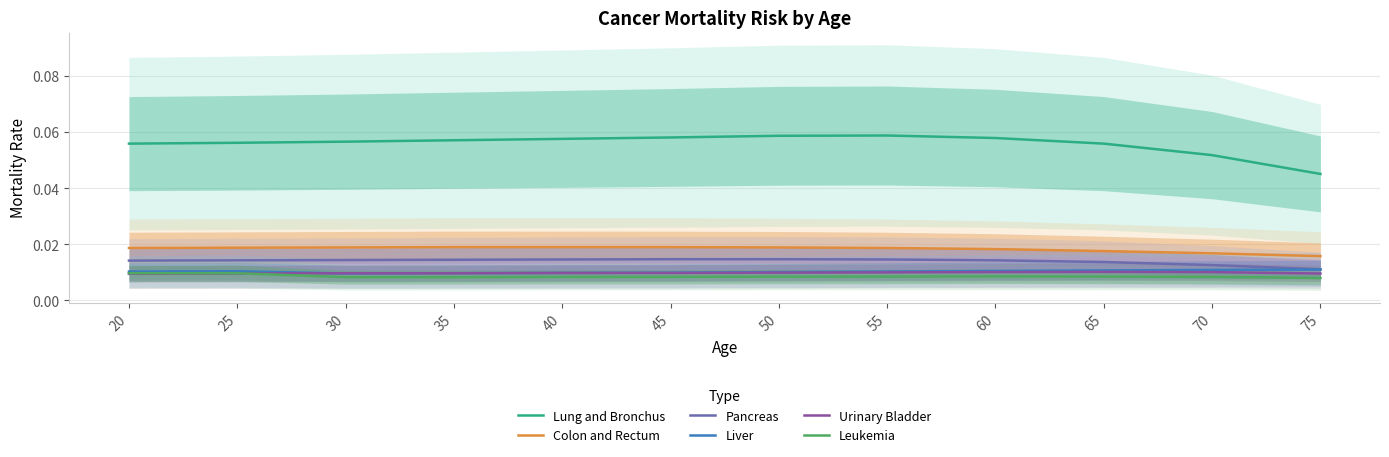

What are all the series names shown in the legend?

Lung and Bronchus, Colon and Rectum, Pancreas, Liver, Urinary Bladder, Leukemia